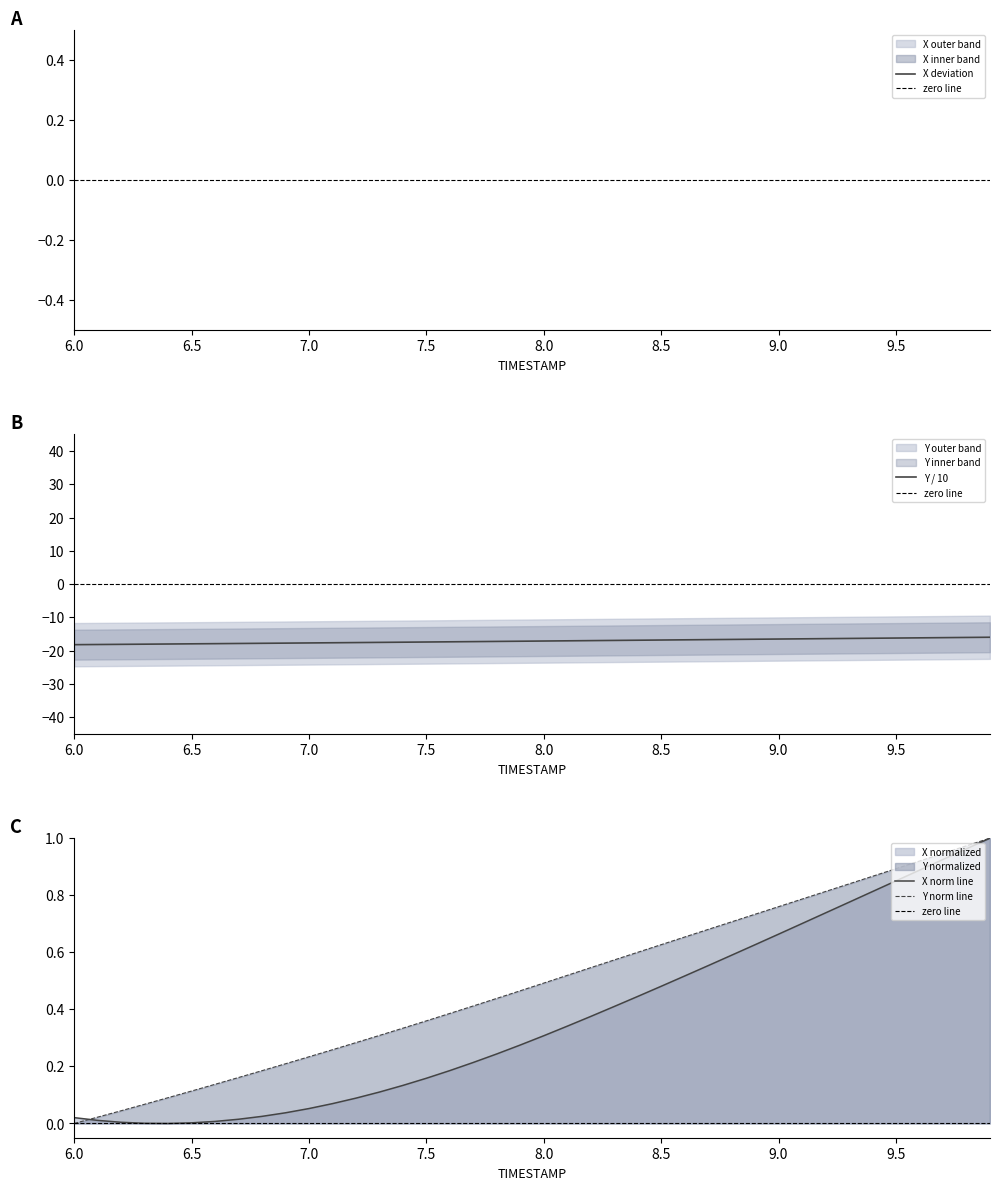

Read the Y value at 7.7.

-17.3